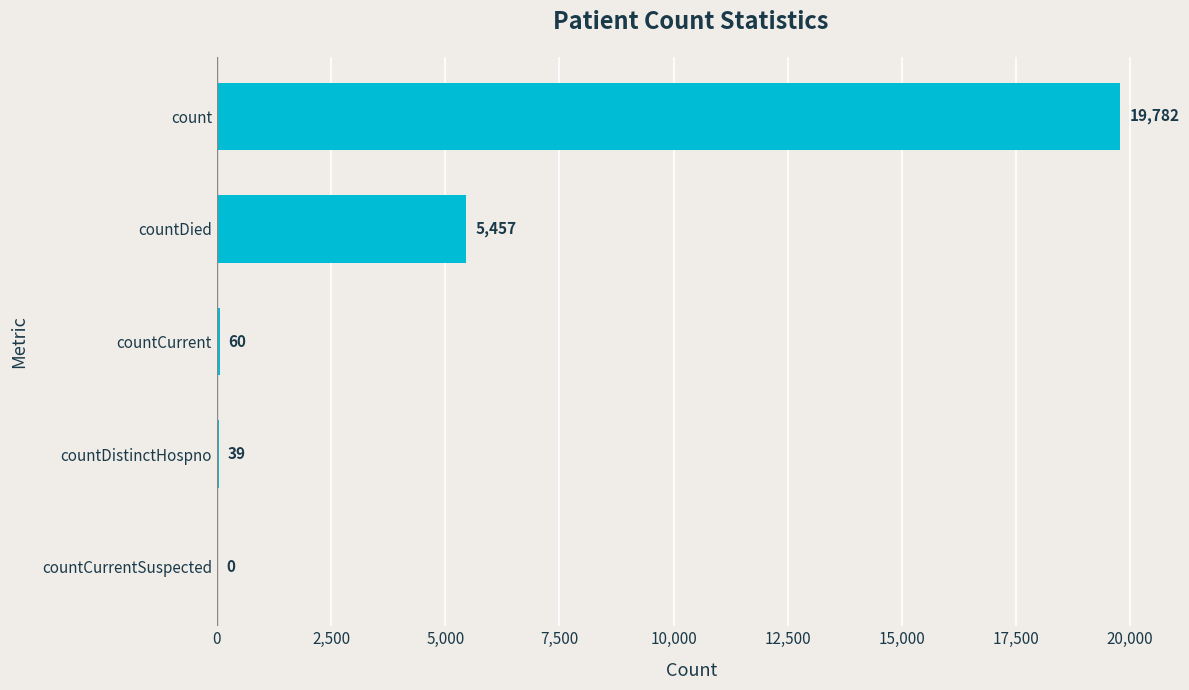

Reading top to bottom, list all the values displayed in this chart.

count=19782	countDied=5457	countCurrent=60	countDistinctHospno=39	countCurrentSuspected=0